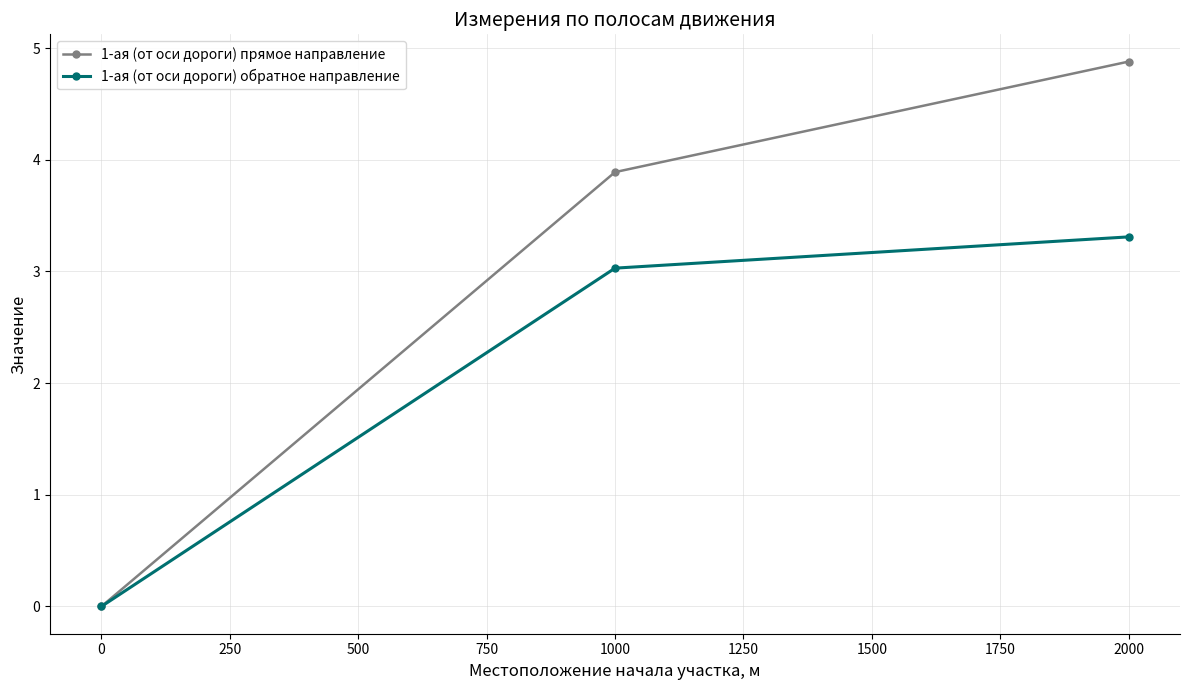

At which category is the sum across all series the highest?

2000